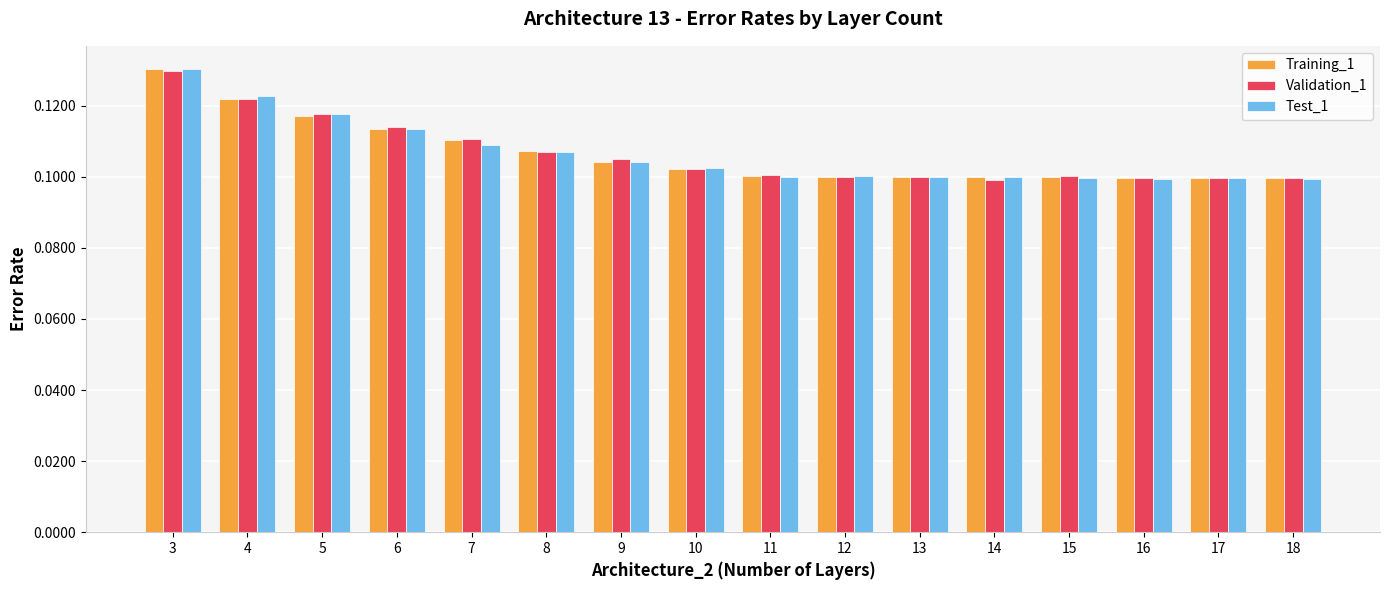

List the series in order of their overall mean, lowest first.

Test_1, Training_1, Validation_1